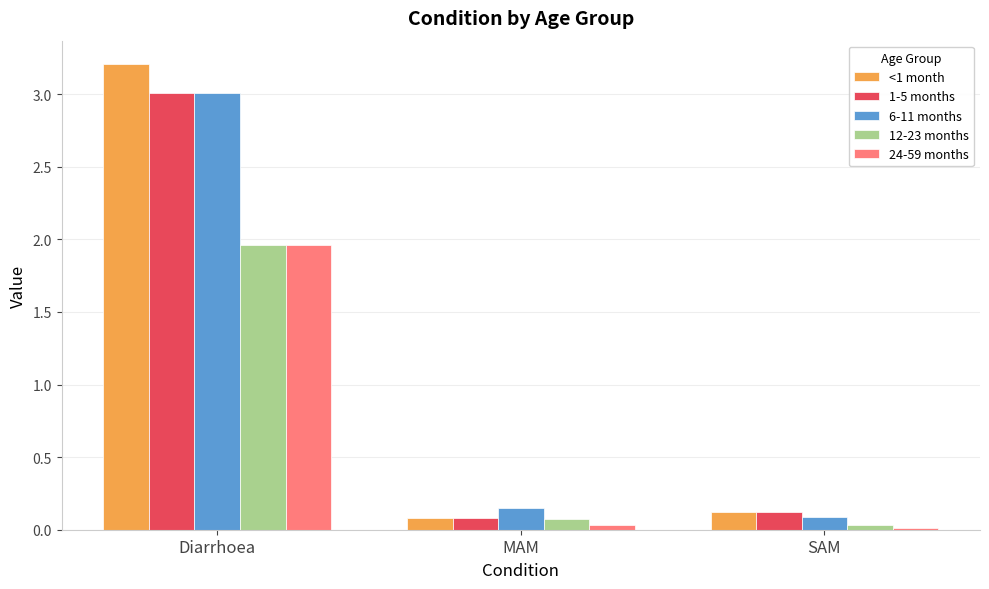

Is it true that <1 month equals 3.2 at Diarrhoea?

True